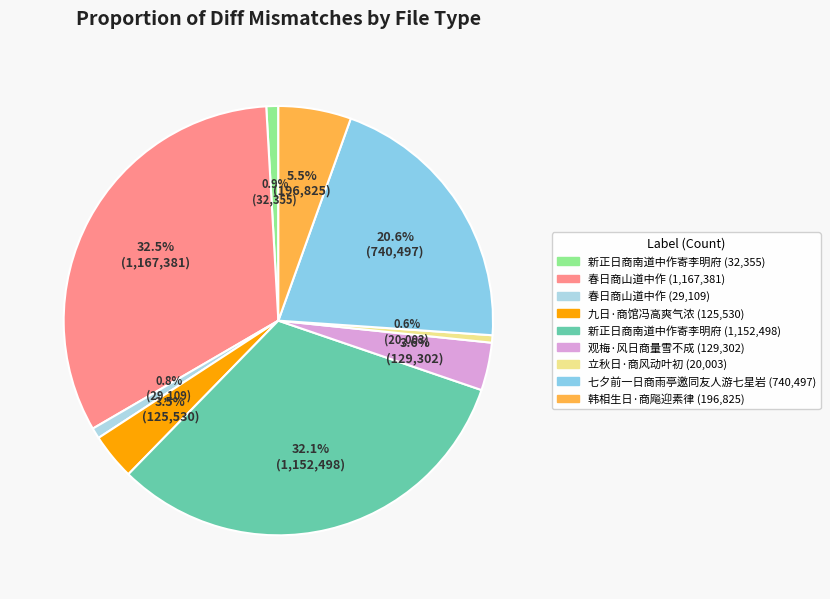

How many slices are in this pie chart?

9